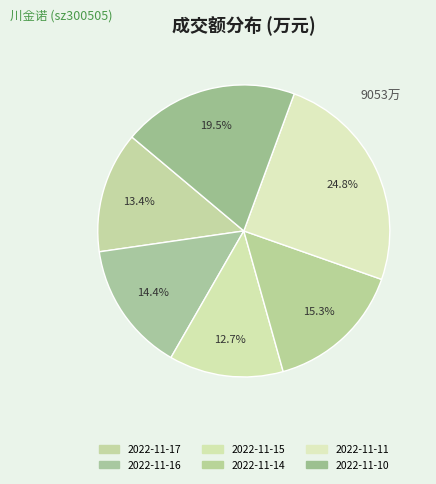

How many segments does this pie chart have?

6